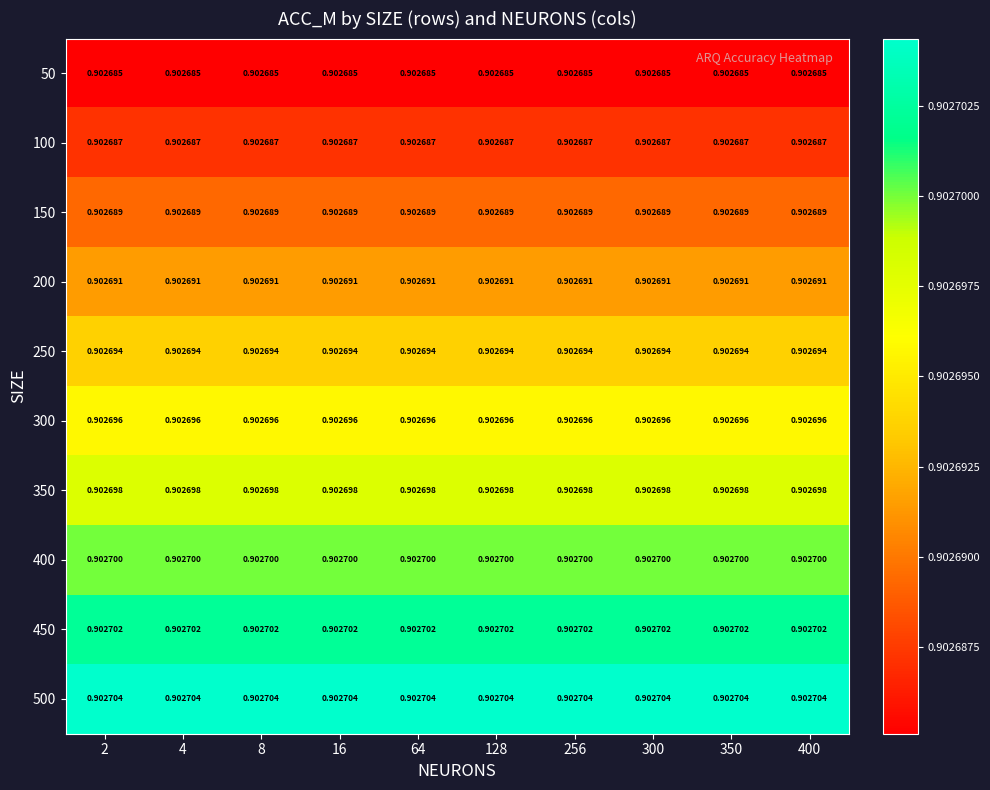

Rank the series by their maximum value, from highest to lowest.

500, 450, 400, 350, 300, 250, 200, 150, 100, 50